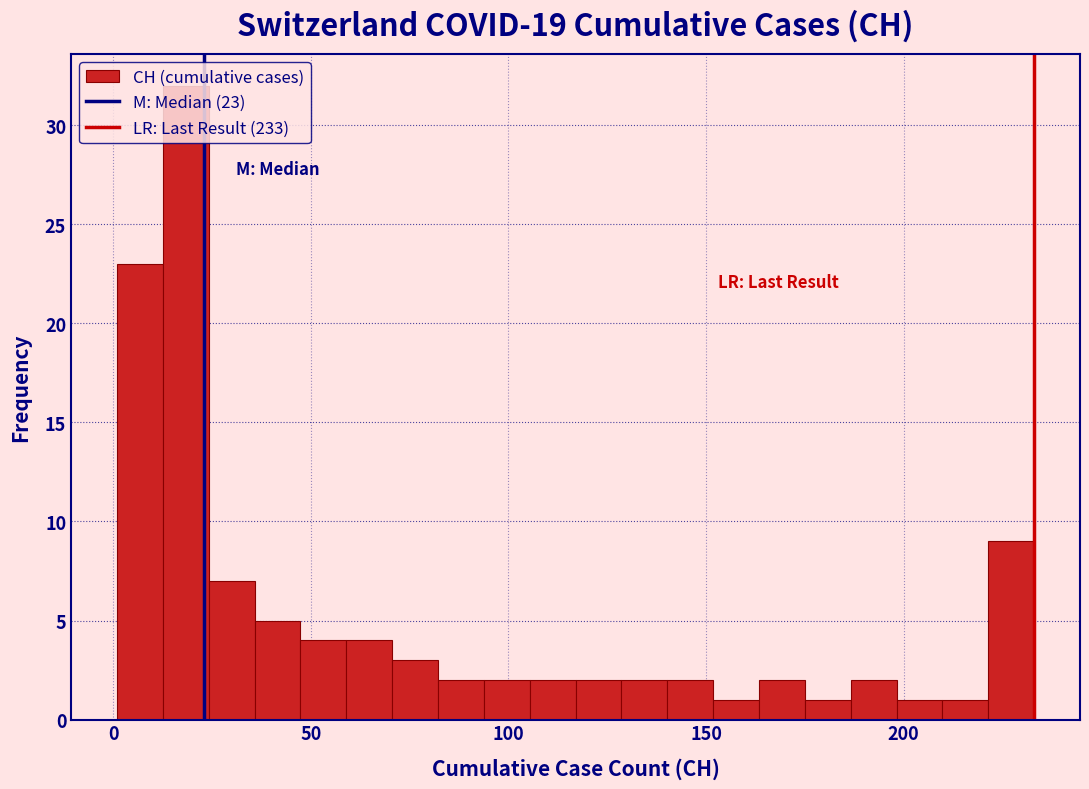

Read against the x-axis, roughly where is the centre of the tallest bar?

20